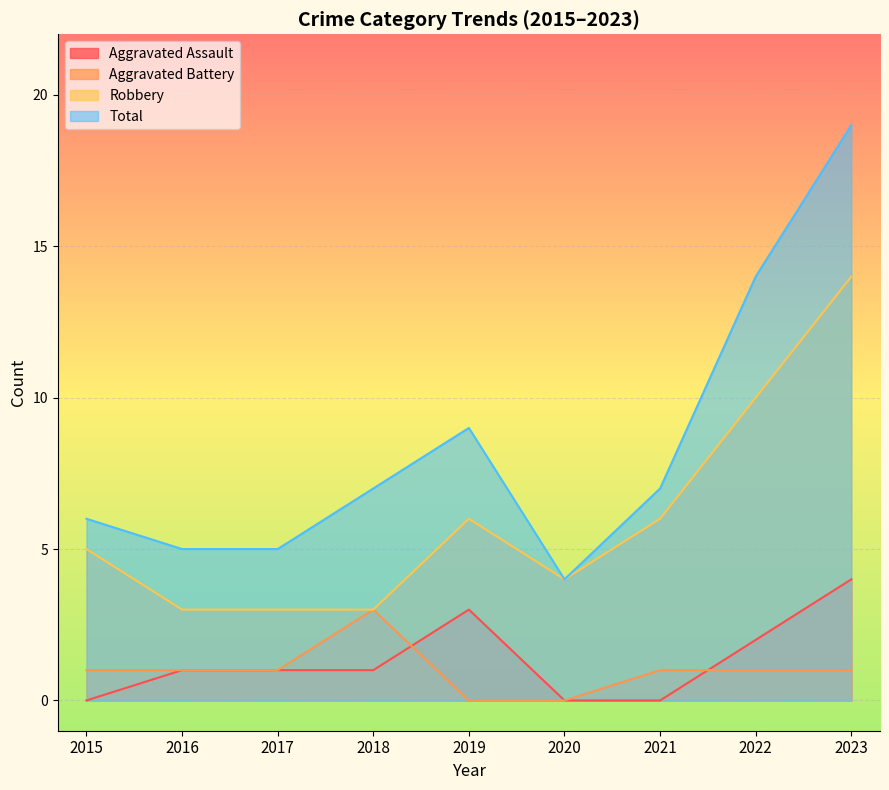

Where is Total nearest to the value 11?

2019